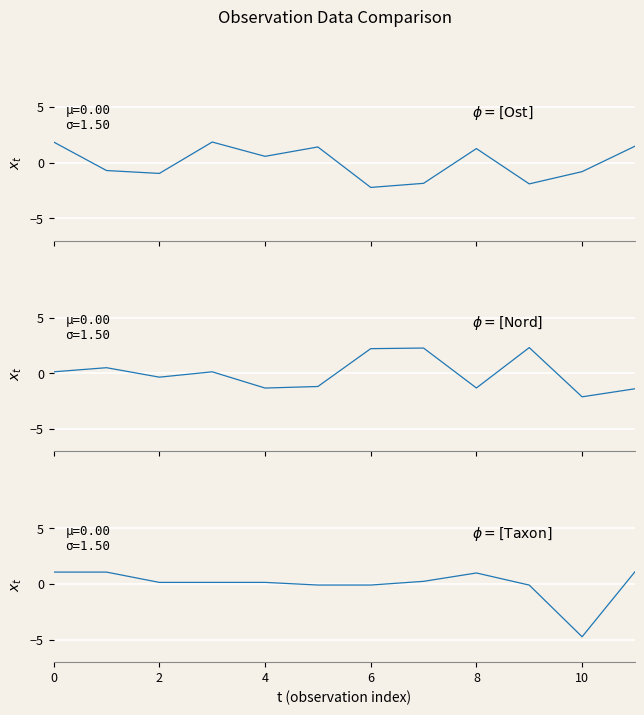

How many data points in Nord are above 0?

6